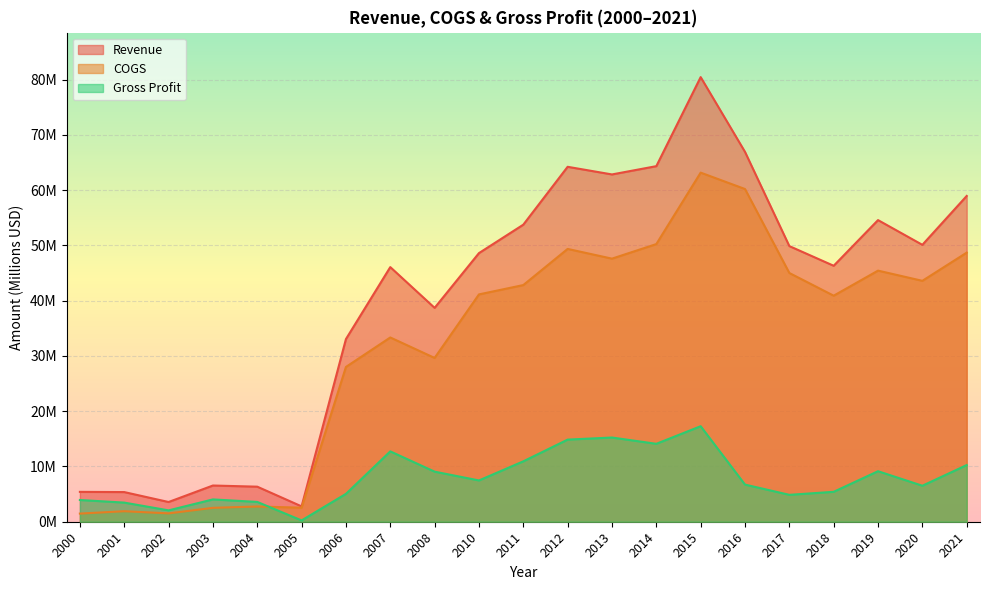

What is the difference between the COGS values at 2007 and 2019?

12.1